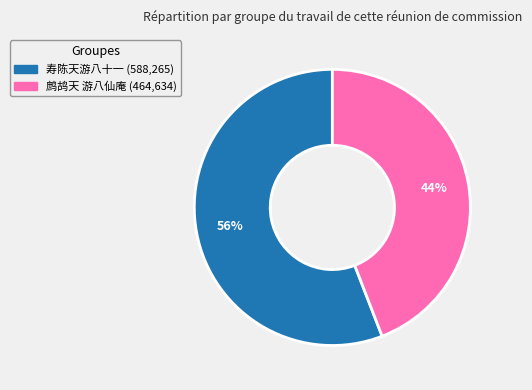

To the nearest percent, what is the difference between the 鹧鸪天 游八仙庵 and 寿陈天游八十一 slice percentages?

12%